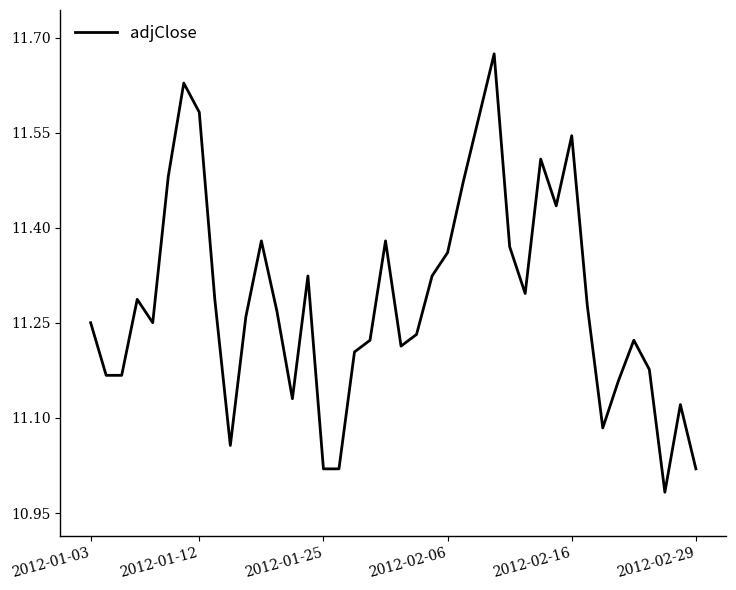

What is the difference between the maximum and minimum values?

0.7